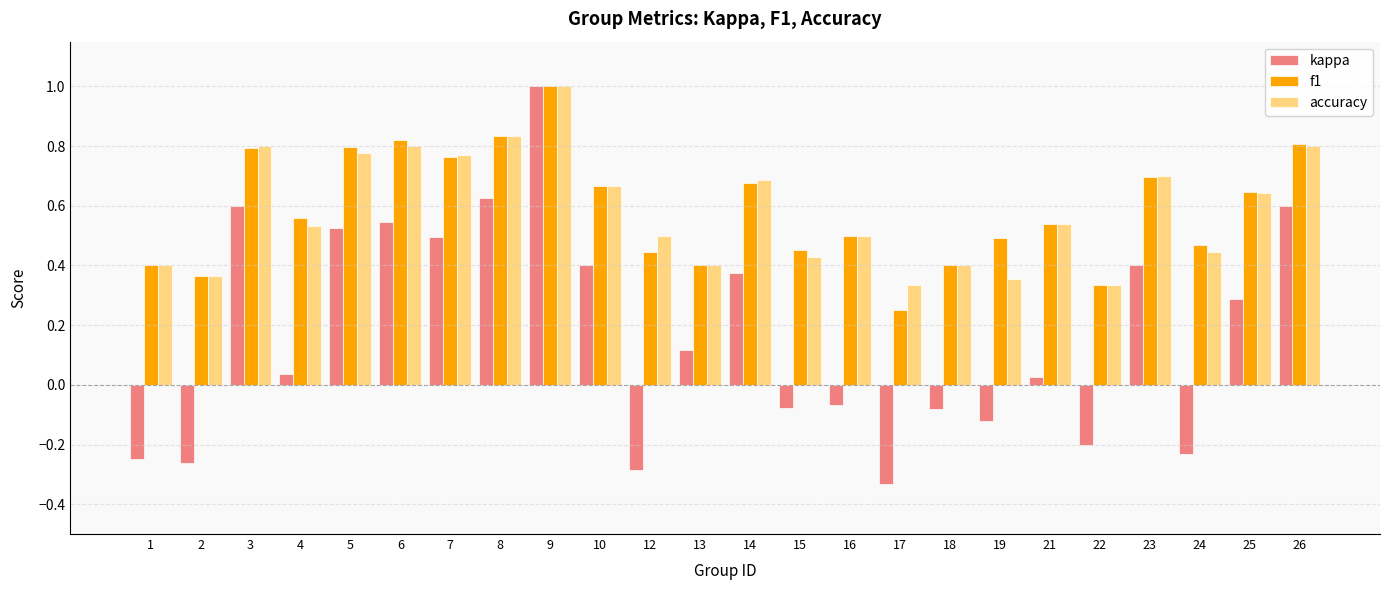

What is the sum of the f1 values at 10 and 18?

1.1